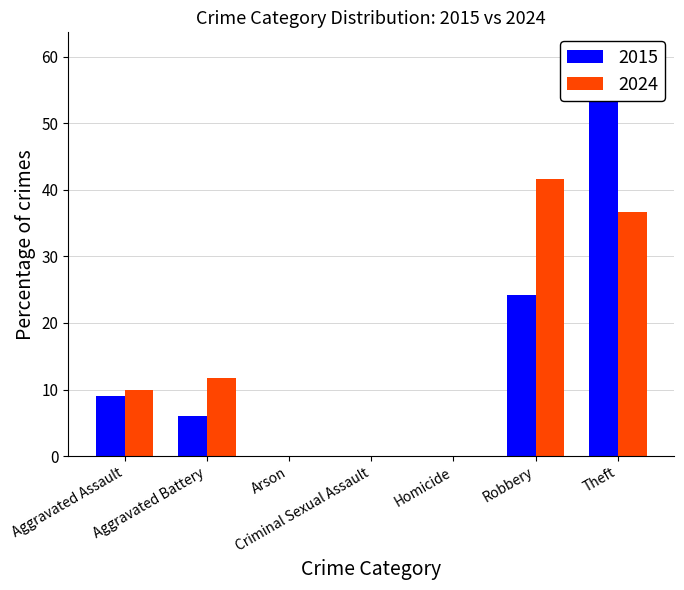

Does the chart contain any negative values?

No